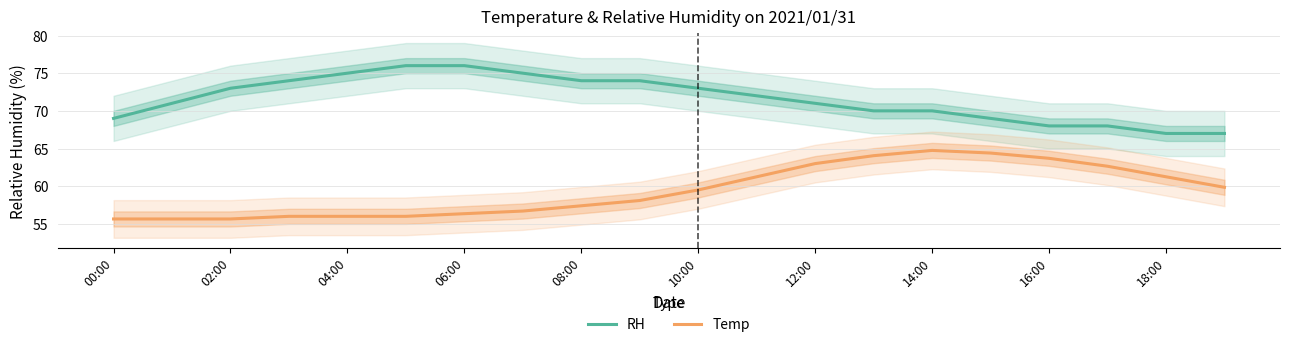

How many lines are shown in the chart?

2